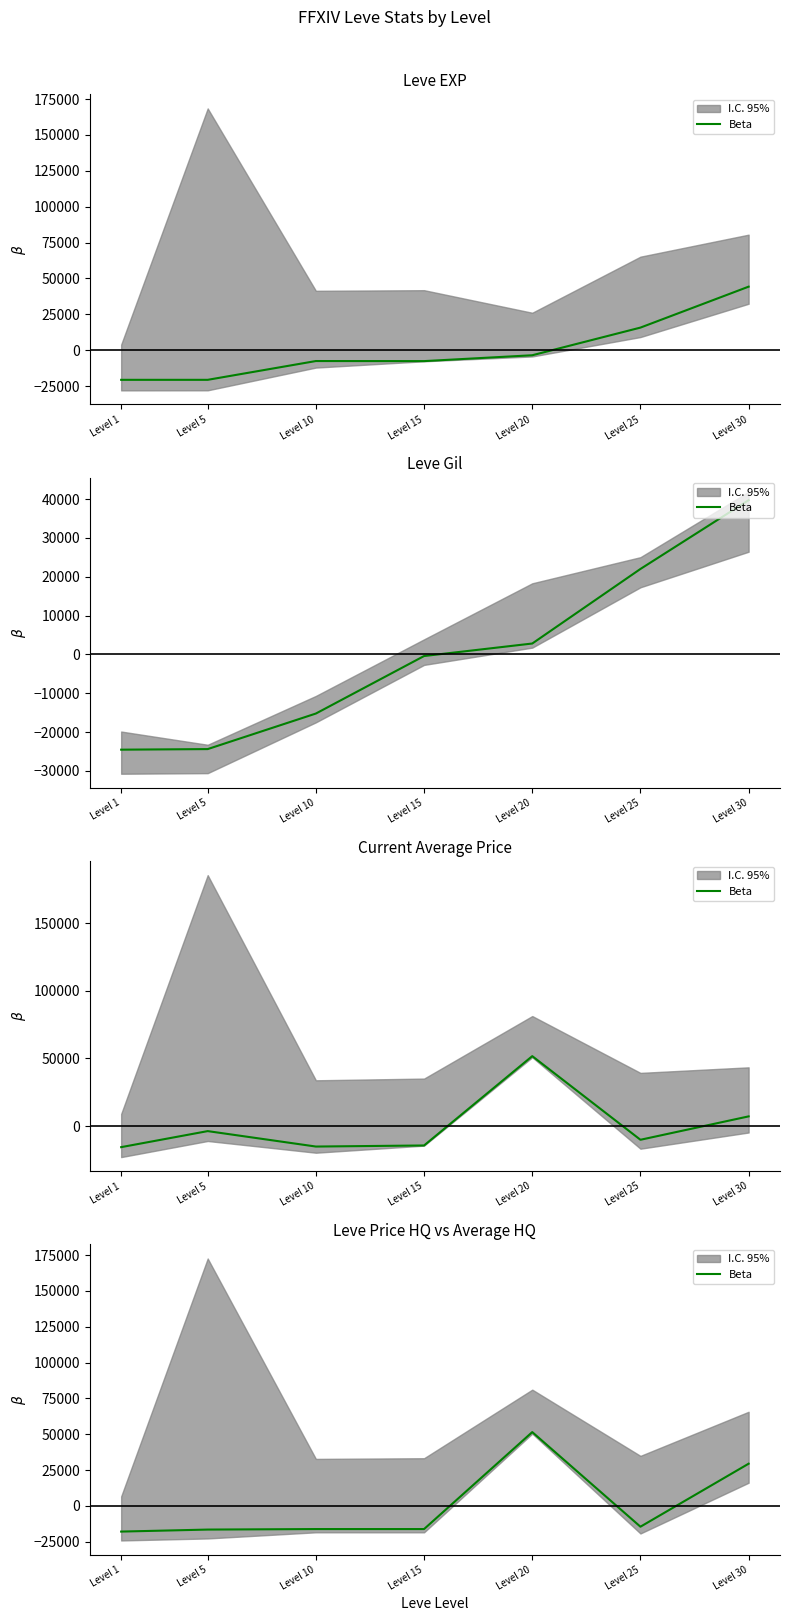

What is the difference between the second highest and second lowest values?

45950.0